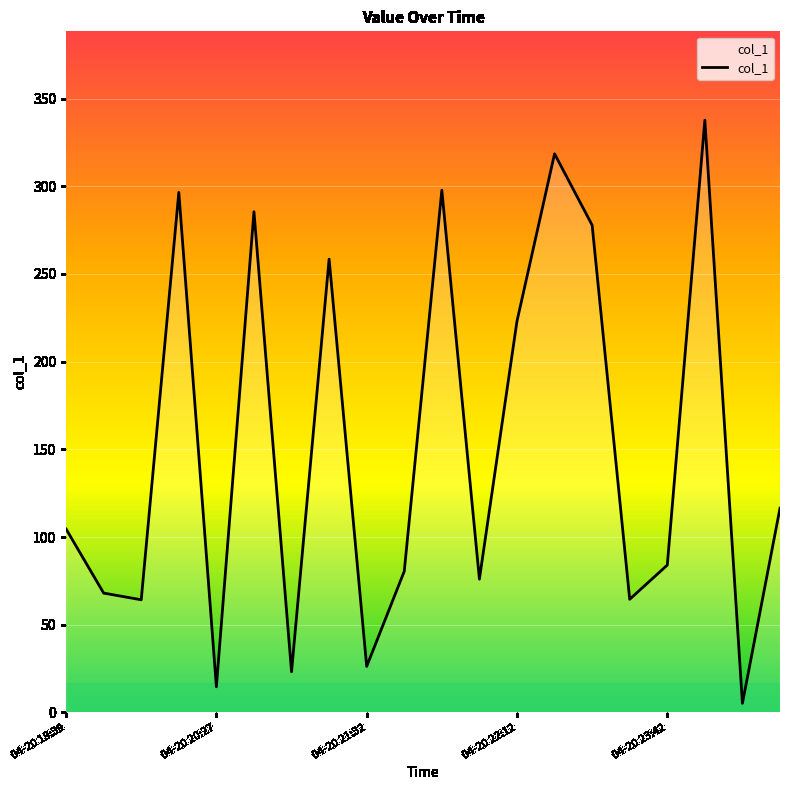

How many interior local valleys (lower than both neighbors) does the data have?

7